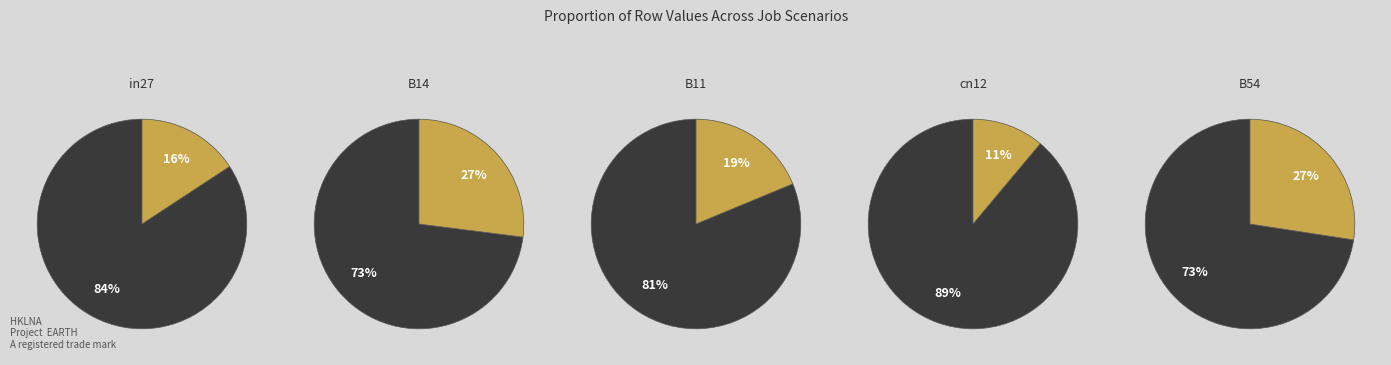

Is it true that B54 is 27% of the pie?

True